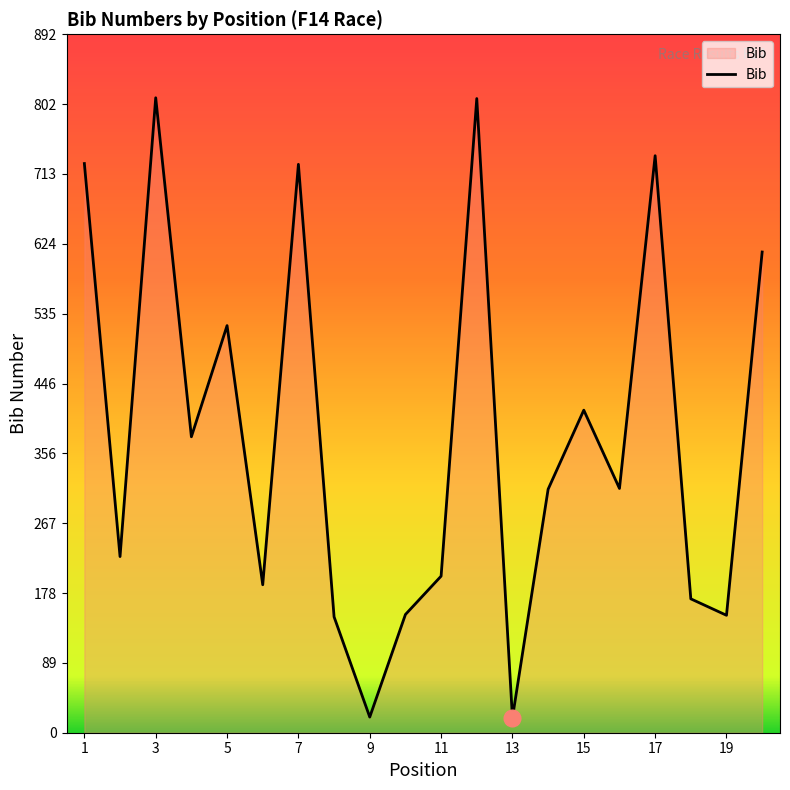

What is the difference between the maximum and minimum values?

792